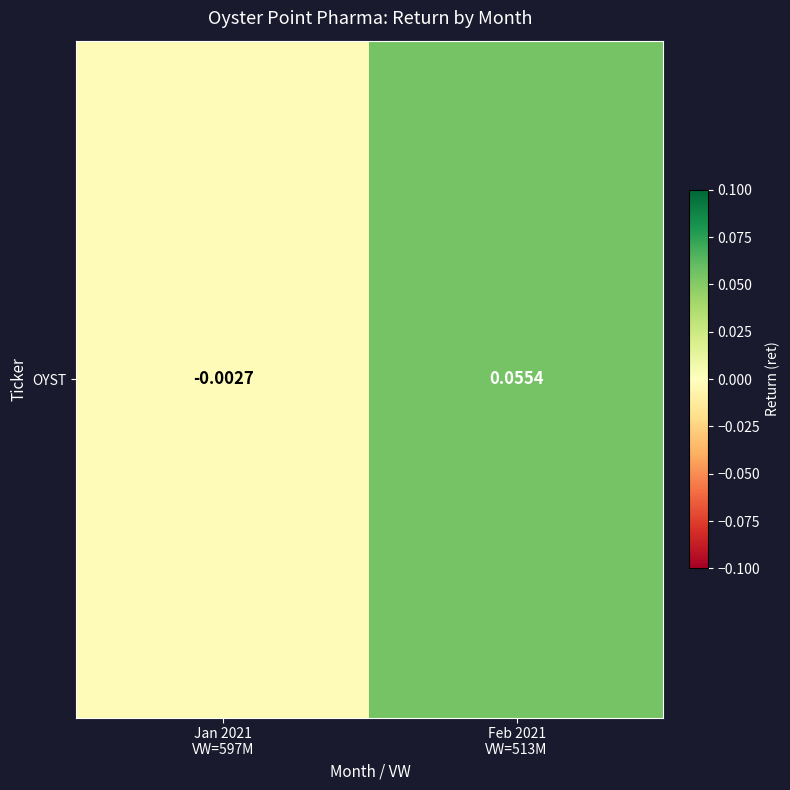

How many values are below 0?

1